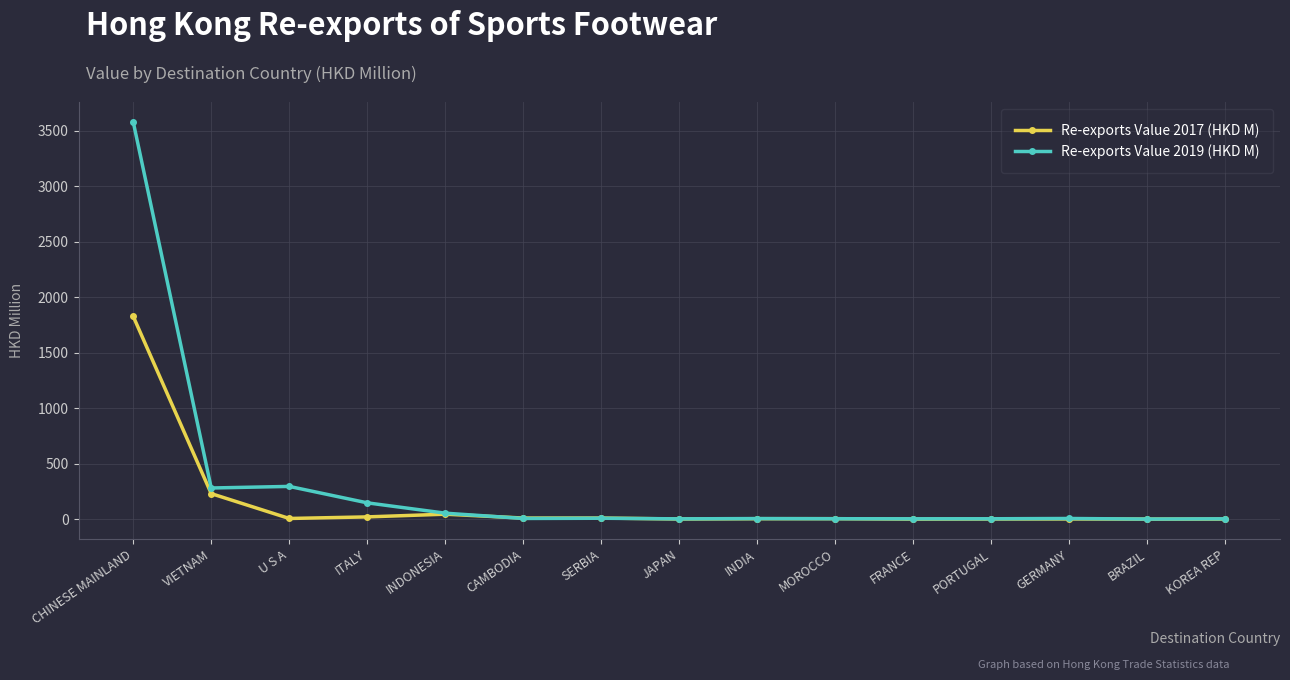

What is the label of the 5th point from the left?

INDONESIA